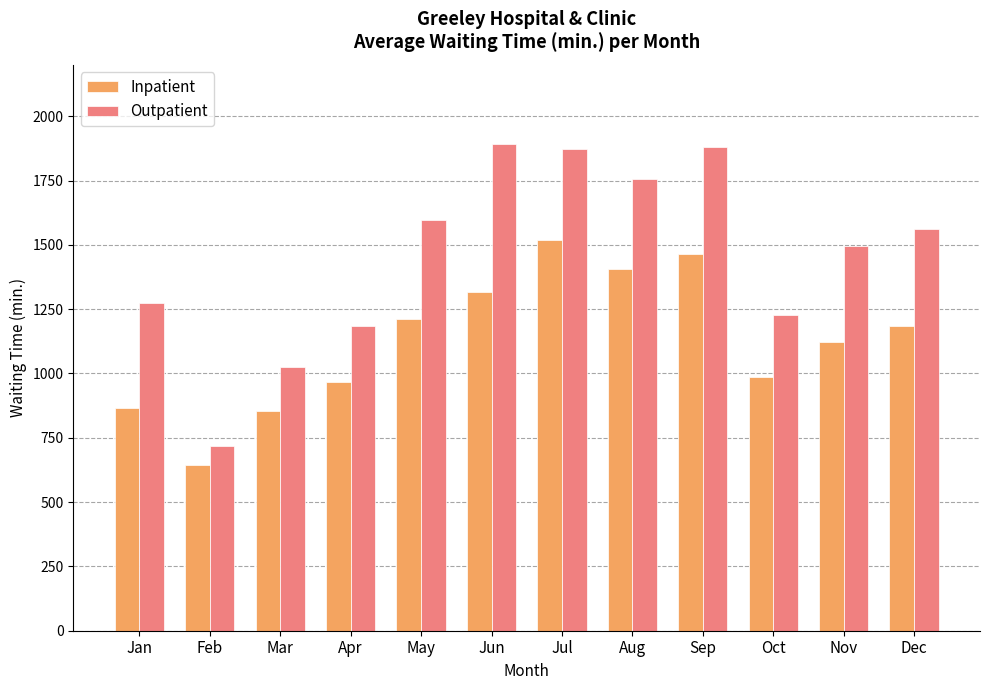

What is the total value across all series at Jan?

2138